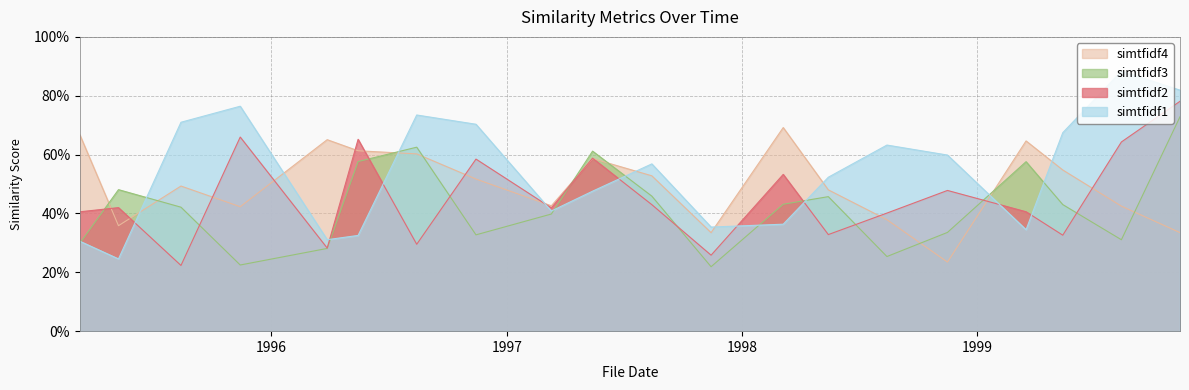

What is the maximum value shown in the chart?

0.9